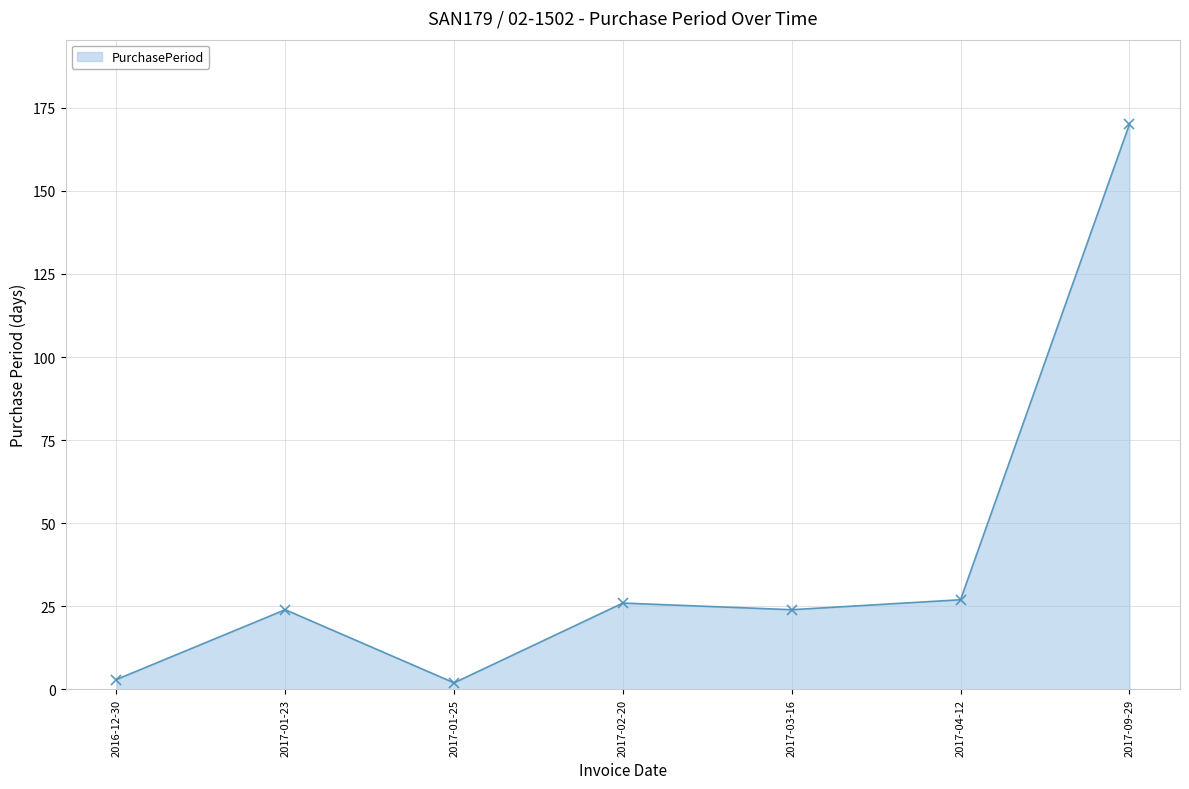

What is the value of the 5th point from the left?

24